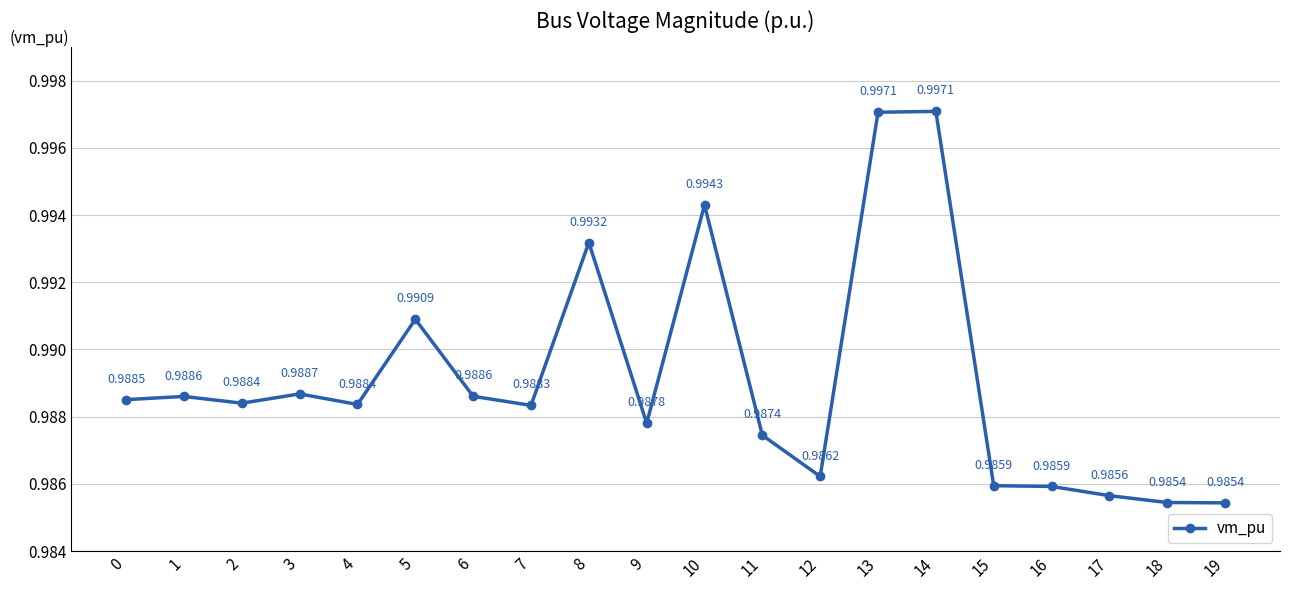

Which label corresponds to the largest value in the chart?

14